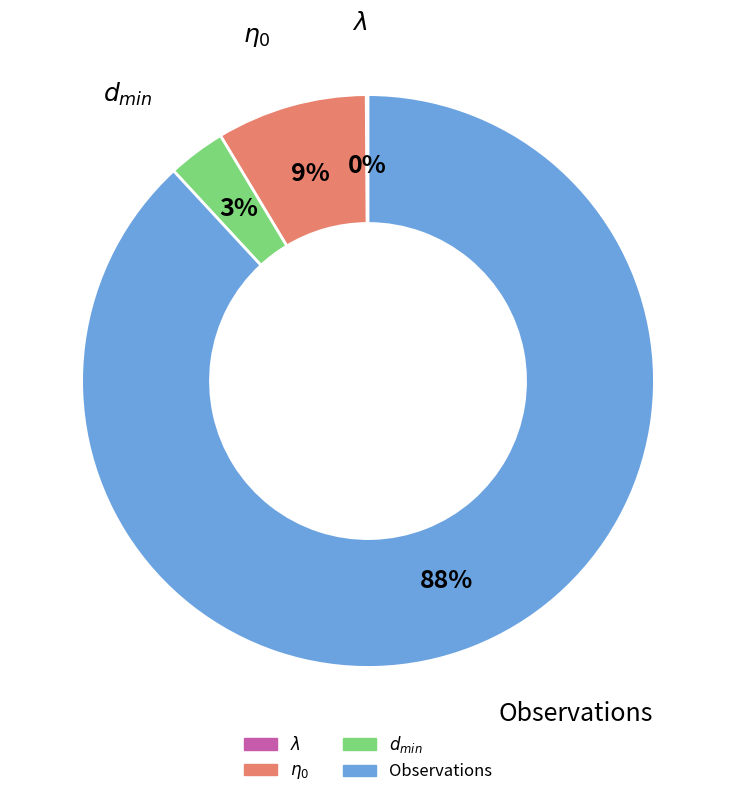

Is there any slice that represents more than half of the pie?

Yes